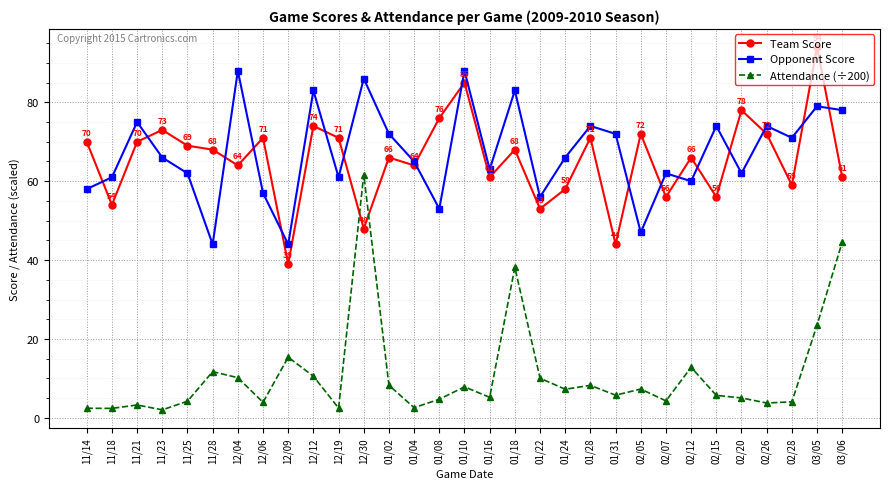

At 11/21, list the series in order from smallest to largest.

Attendance (÷200), Team Score, Opponent Score